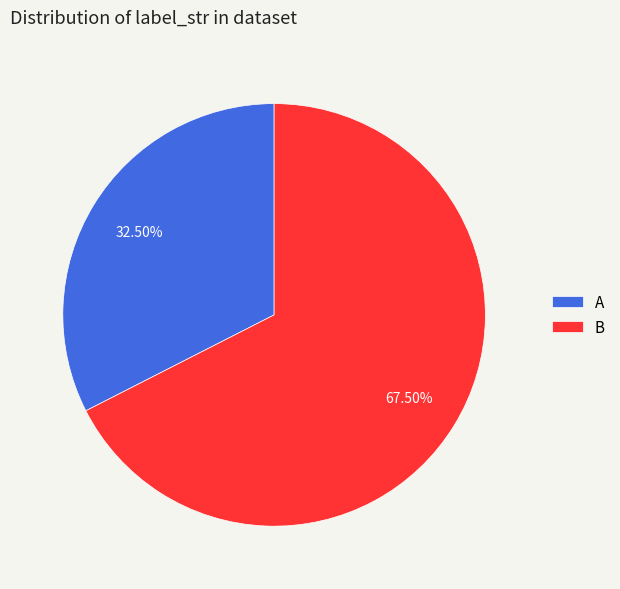

Do B and A together represent more than half of the pie?

Yes